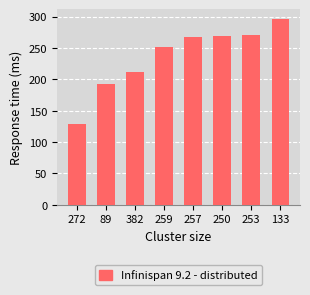

What is the difference between the maximum and minimum values?

168